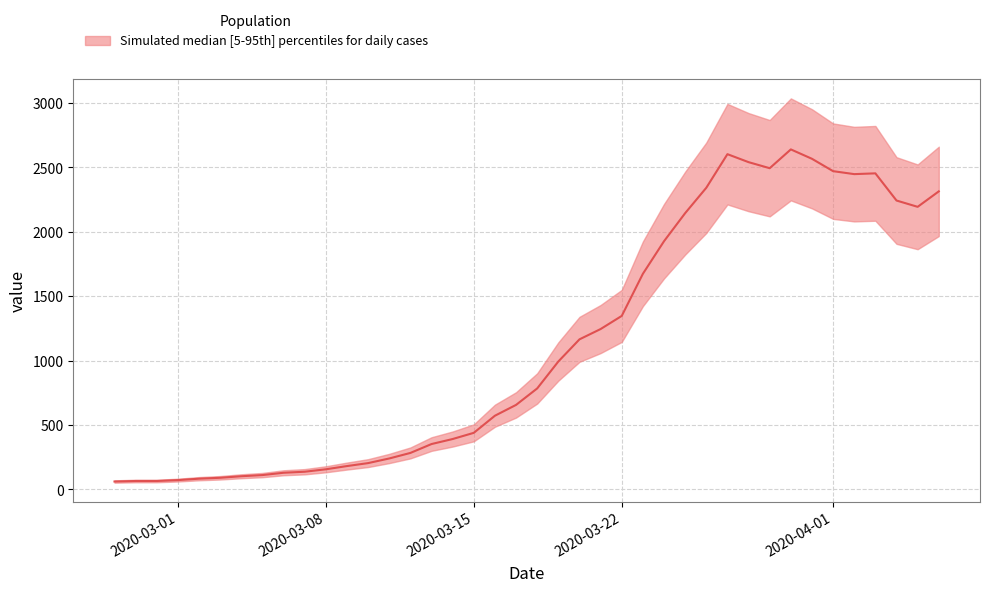

What is the greatest value displayed?

2640